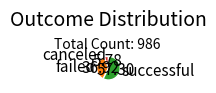

Combined, do canceled and successful account for over 50%?

Yes